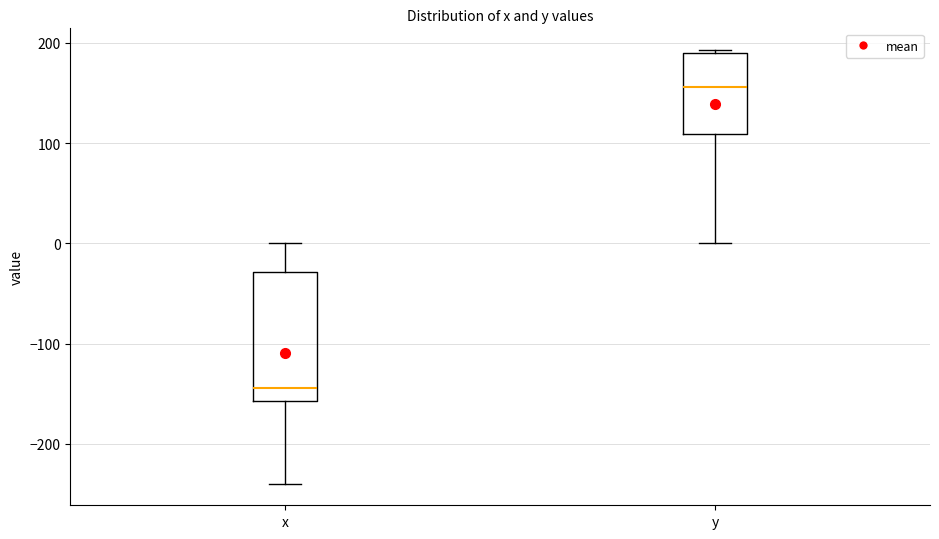

Which box is the tallest, from its lower edge to its upper edge?

x